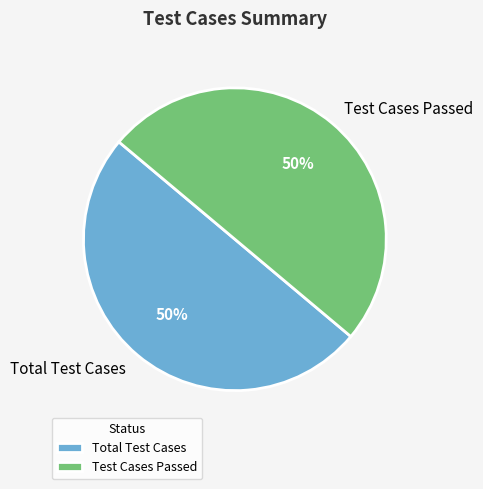

Count the number of slices in the pie.

2